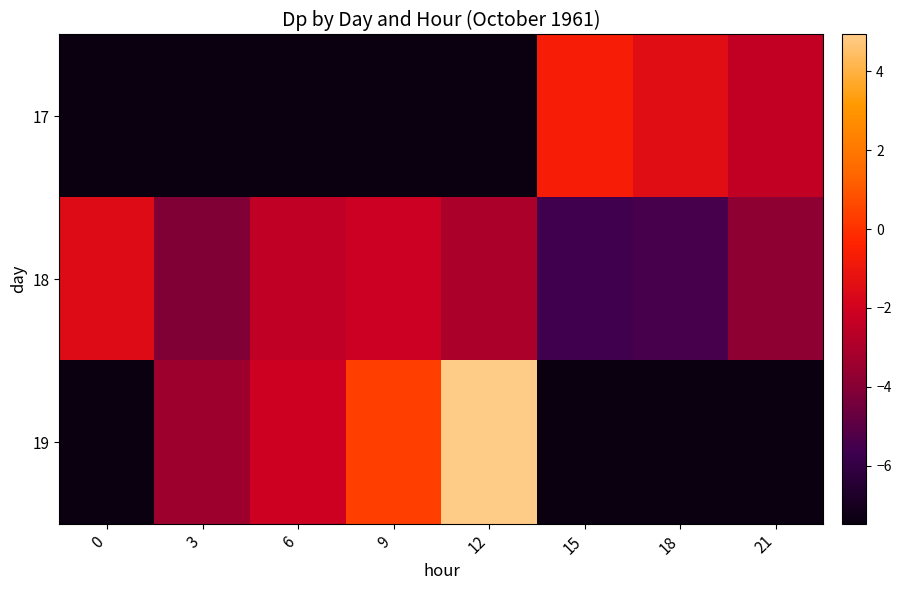

What is the sum of the 18 values at 0 and 3?

-5.7